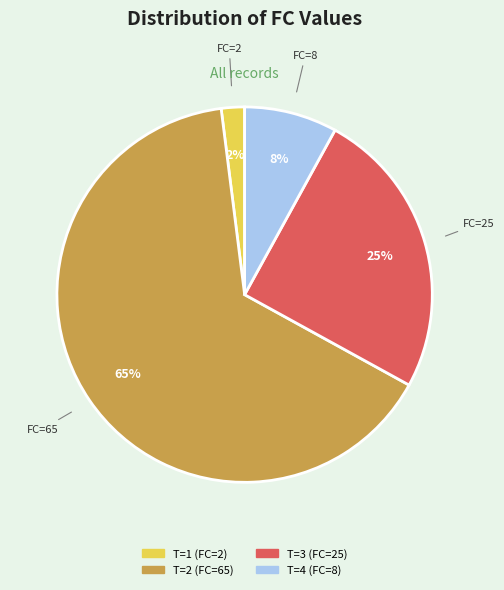

Which slice is the largest?

T=2 (FC=65)